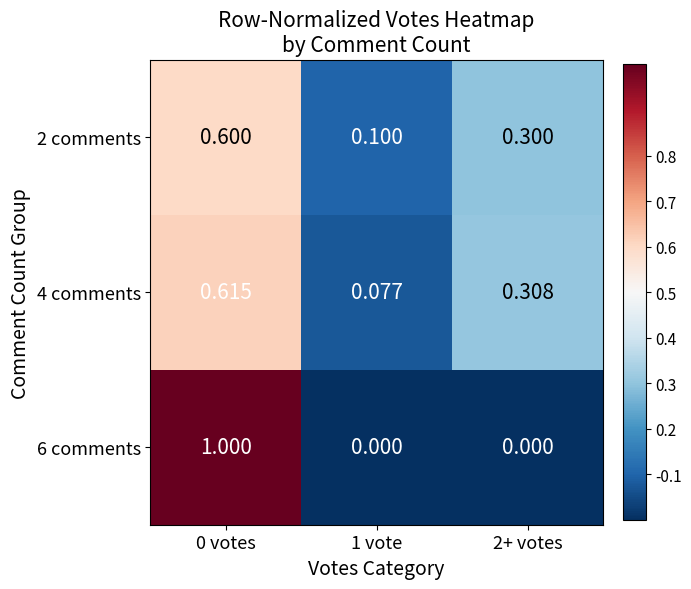

At which category is the sum across all series the highest?

0 votes